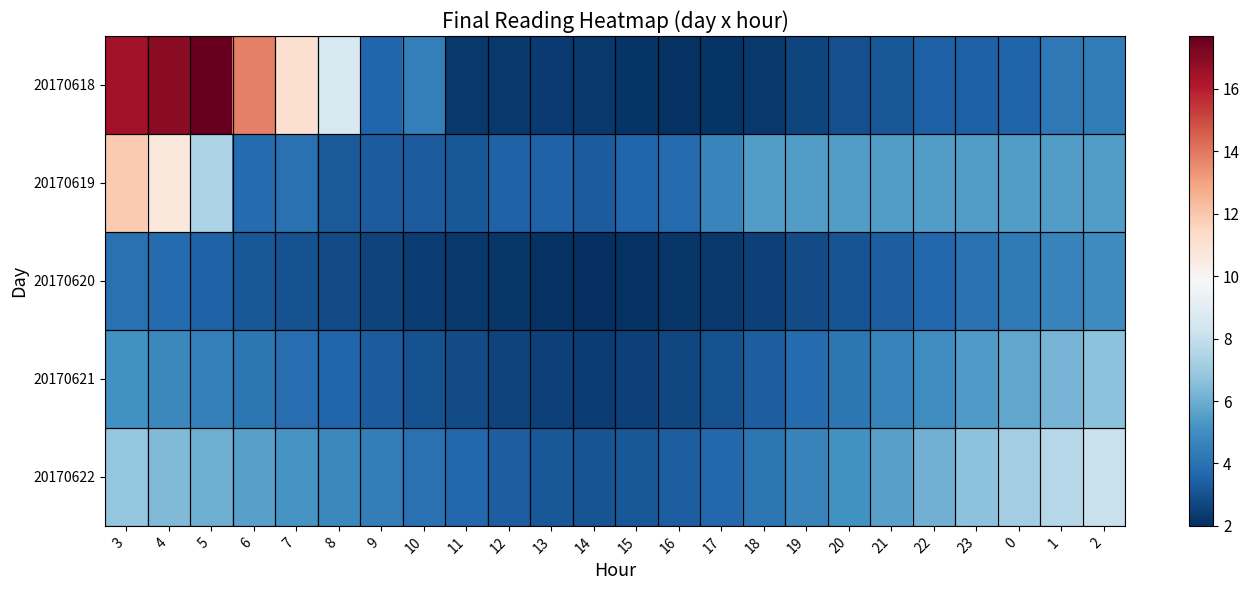

What is the difference between the highest and lowest values at 3?

12.4